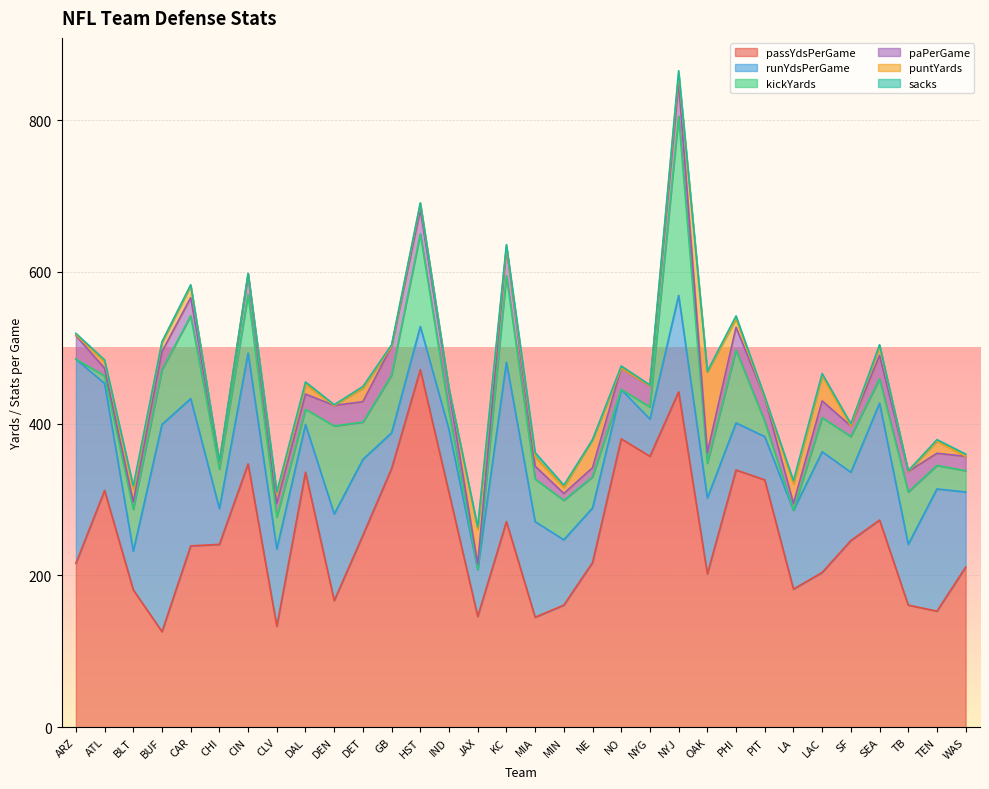

Where does the runYdsPerGame series first go above 100?

ARZ